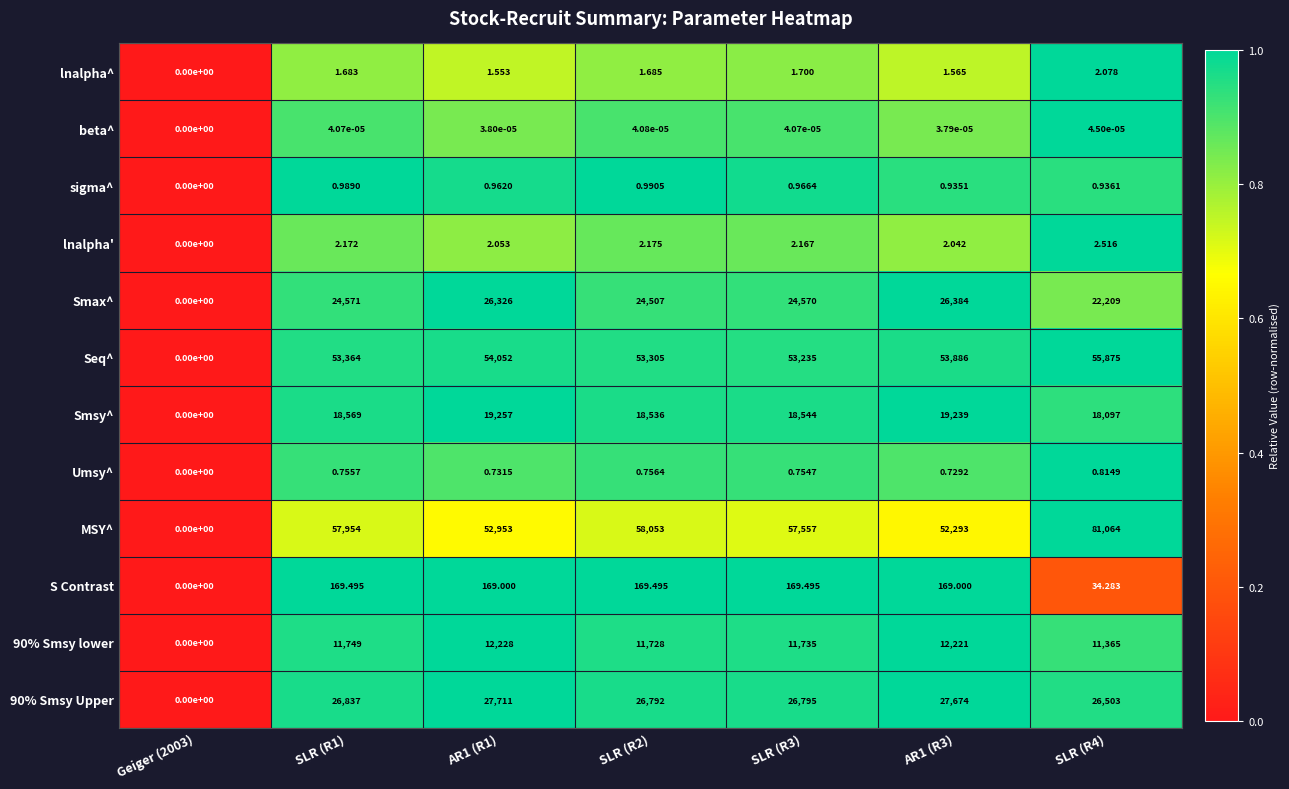

List the series in order of their peak value, highest first.

MSY^, Seq^, 90% Smsy Upper, Smax^, Smsy^, 90% Smsy lower, S Contrast, lnalpha', lnalpha^, sigma^, Umsy^, beta^